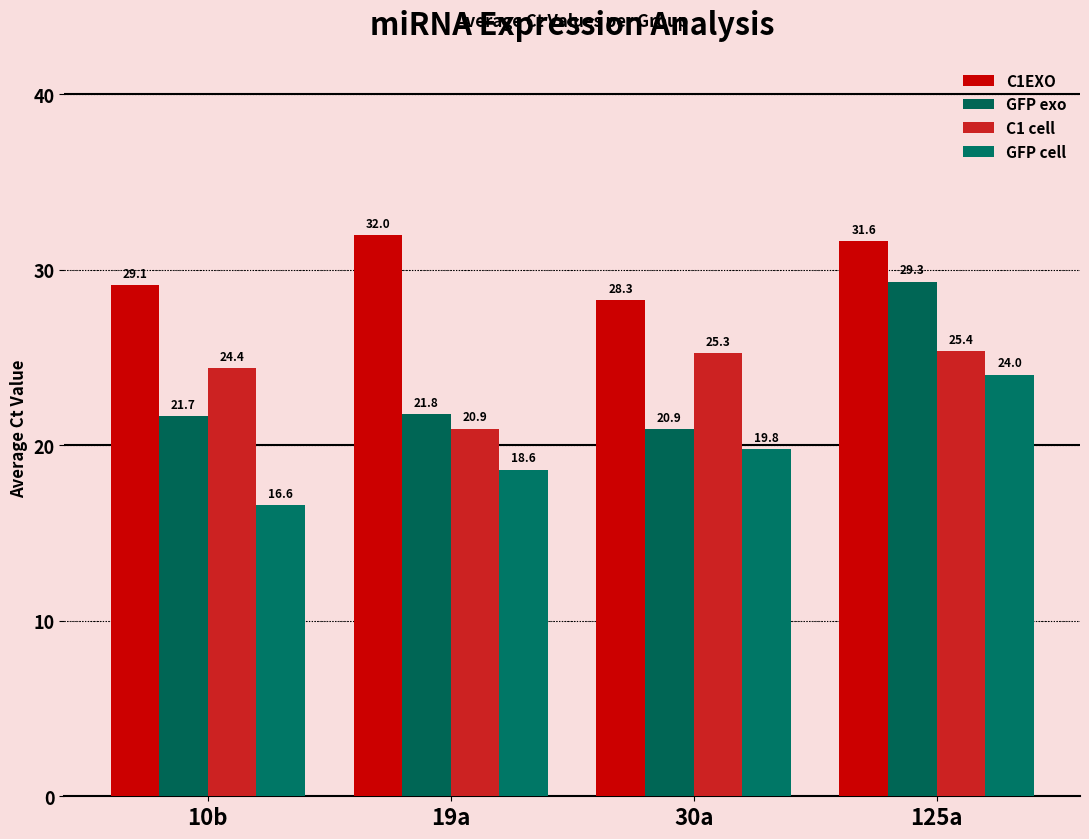

What is the smallest value displayed?

16.6